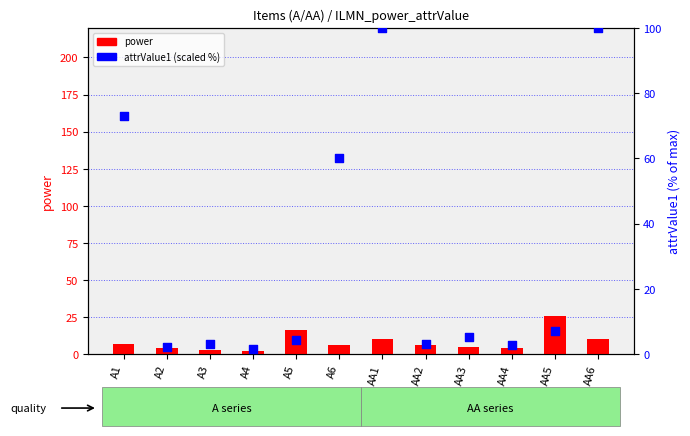

At how many categories does at least one series exceed 3?

11